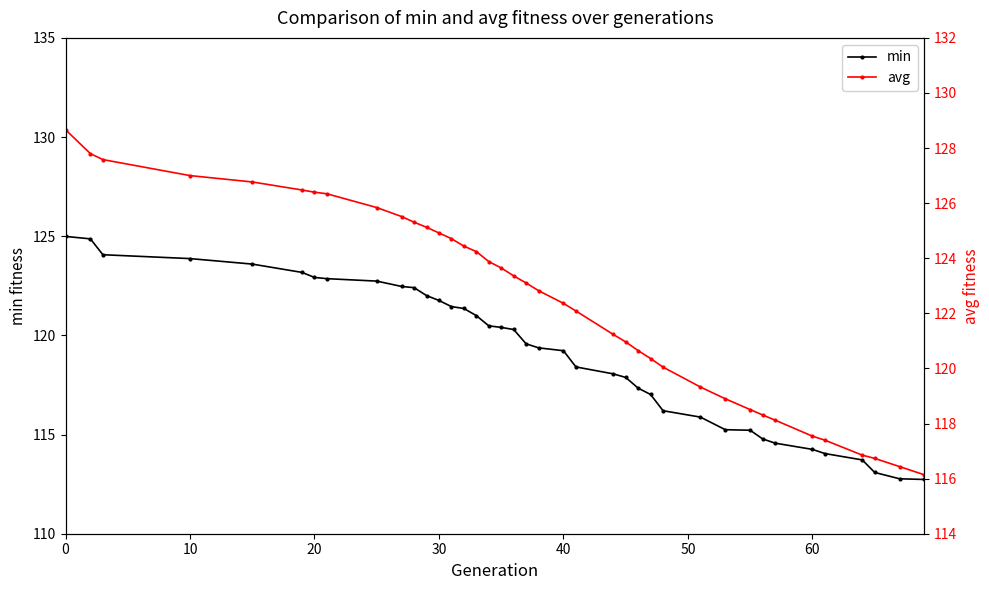

True or false: avg and min cross at least once.

False